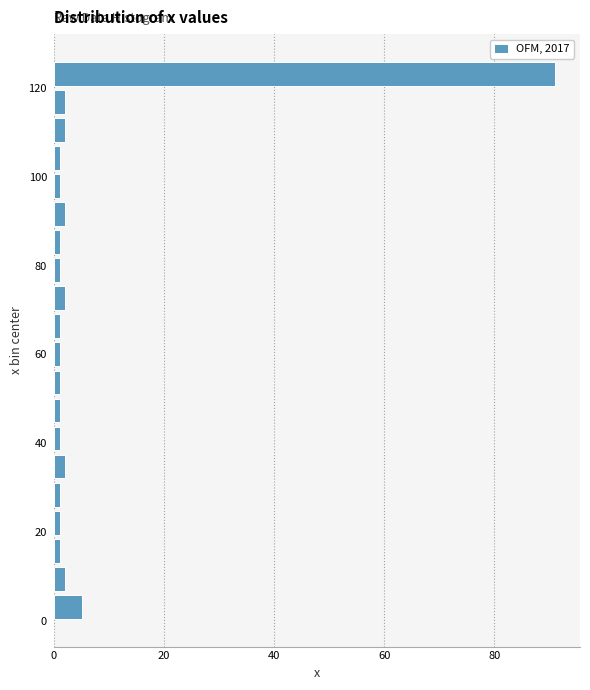

Around what value on the y-axis is the longest bar? Give the approximate position of its centre, as read against the axis.

124